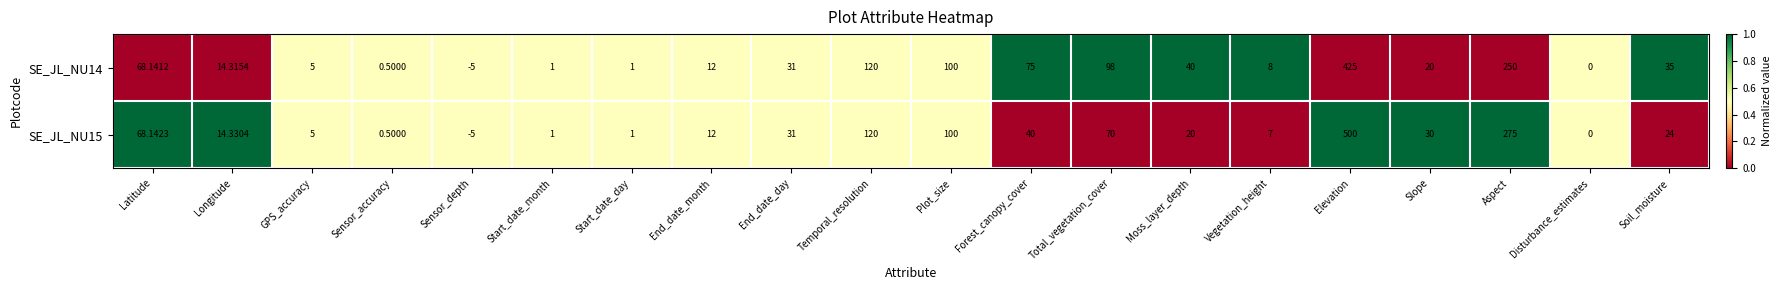

Is the value of SE_JL_NU15 at End_date_month greater than the value of SE_JL_NU14 at Vegetation_height?

Yes